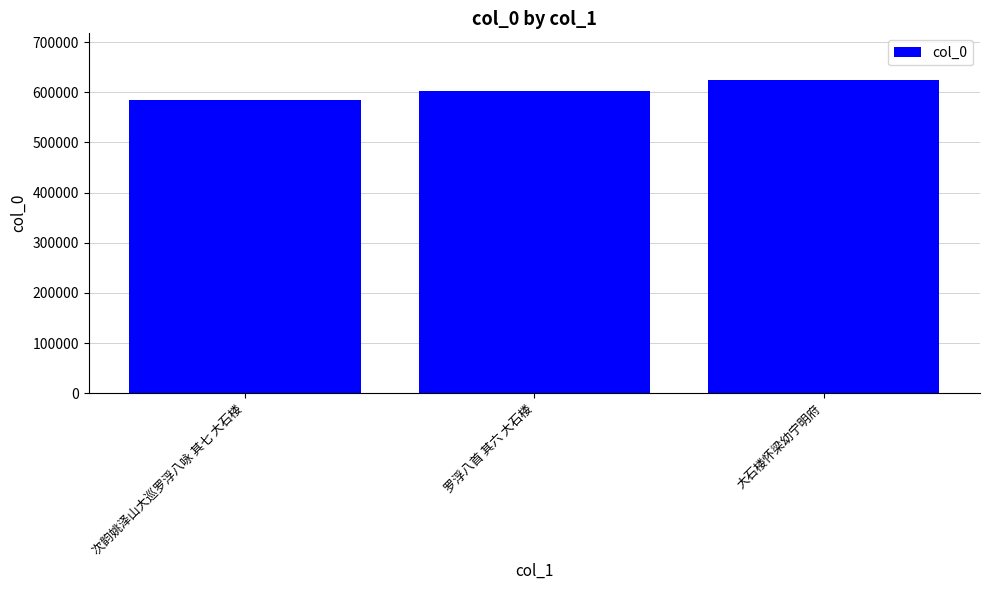

True or false: the data shows 585628 at 次韵姚泽山大巡罗浮八咏 其七 大石楼.

True